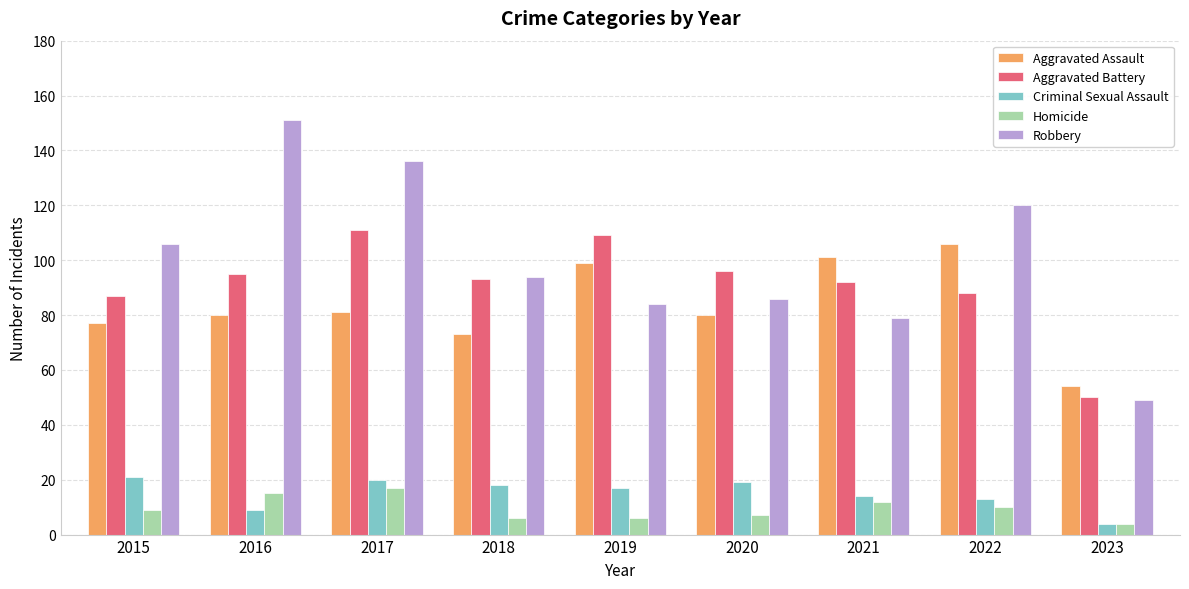

The Criminal Sexual Assault series shows 4 at 2023. True or false?

True